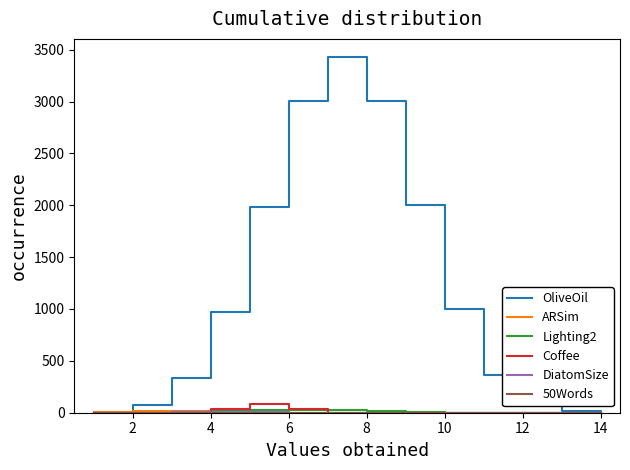

Which series has the largest total across all categories?

OliveOil